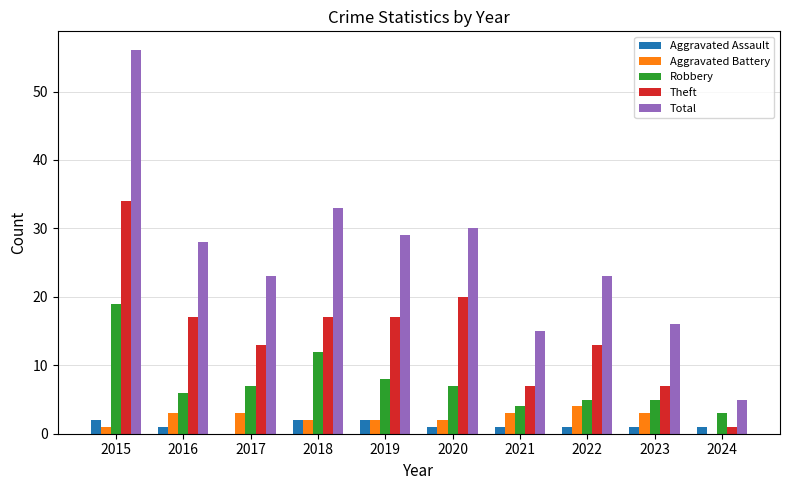

Which series has the largest total across all categories?

Total